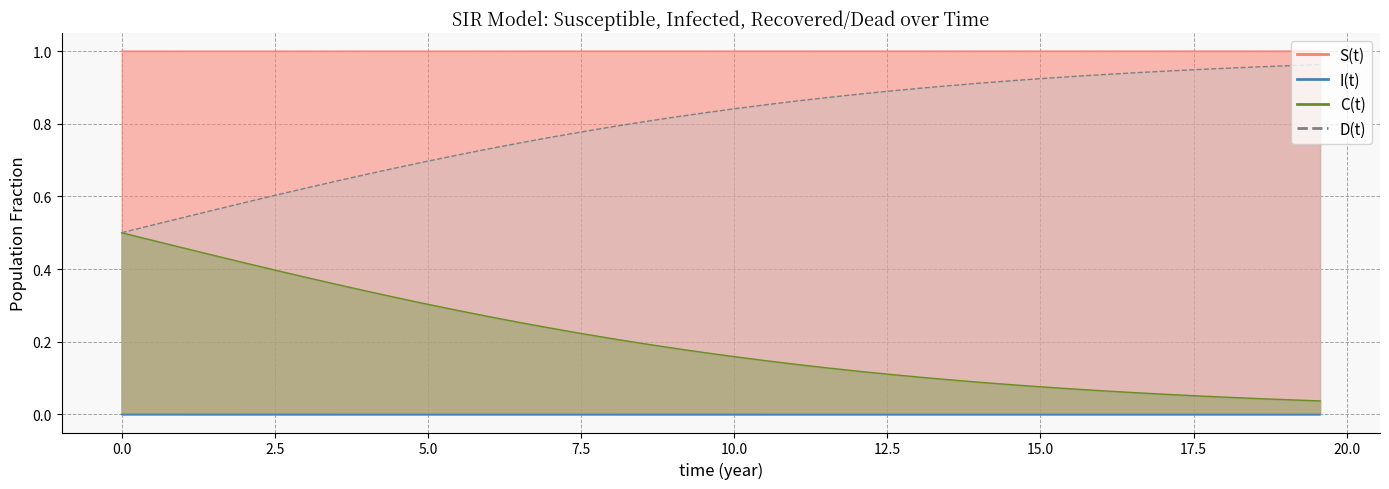

How many lines are shown in the chart?

4